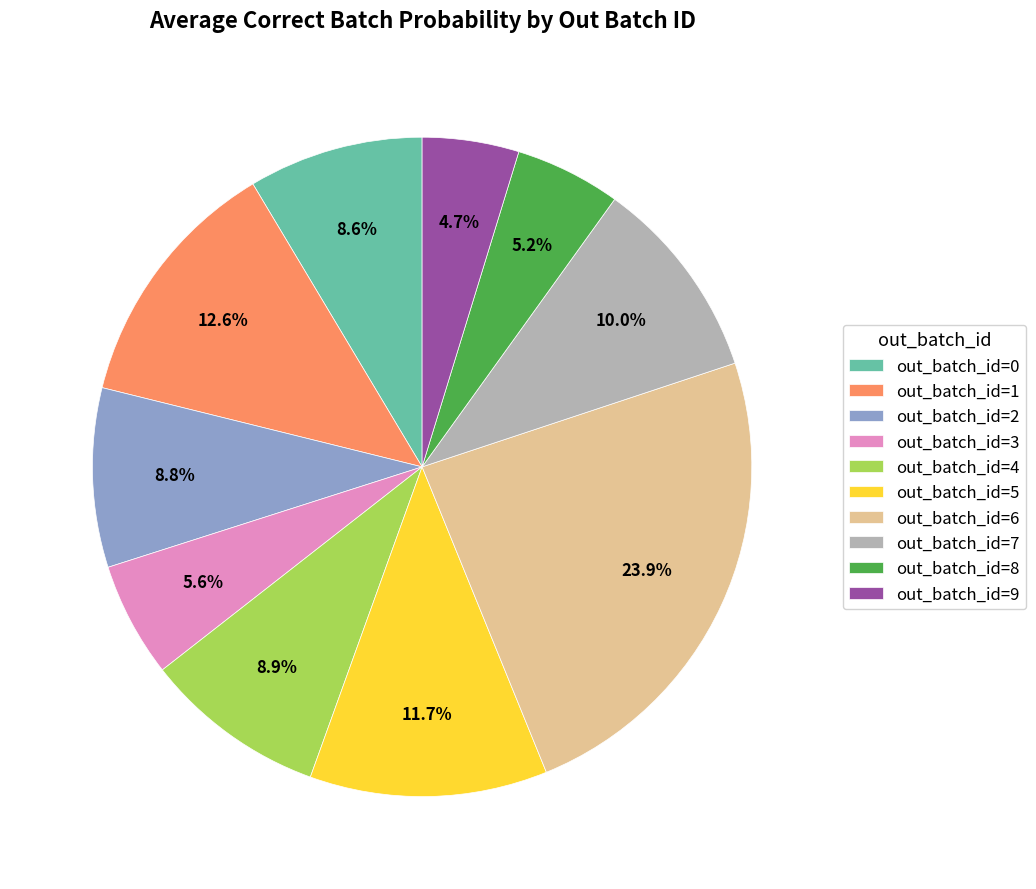

Do out_batch_id=0 and out_batch_id=1 together represent more than half of the pie?

No